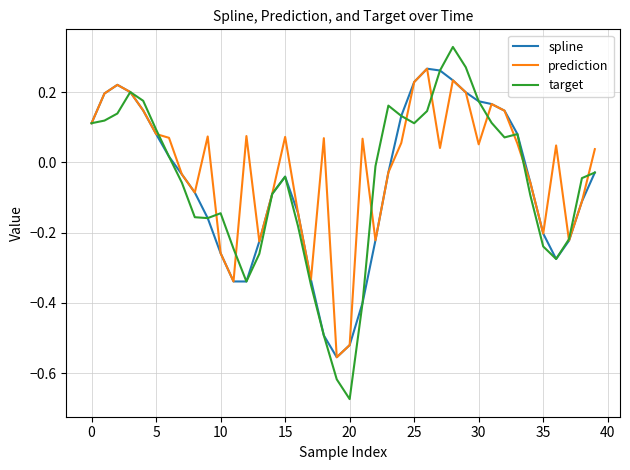

Which series has the largest range (max minus min)?

target